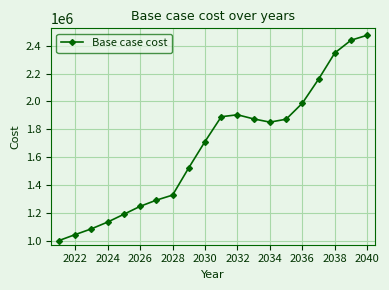

Does the chart display data point markers on the line(s)?

Yes